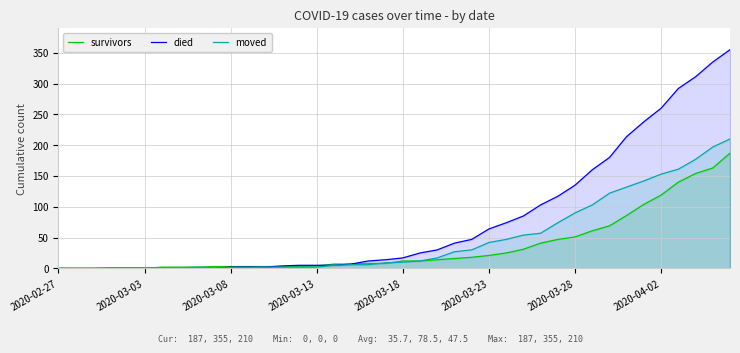

Which series has the widest spread of values?

died